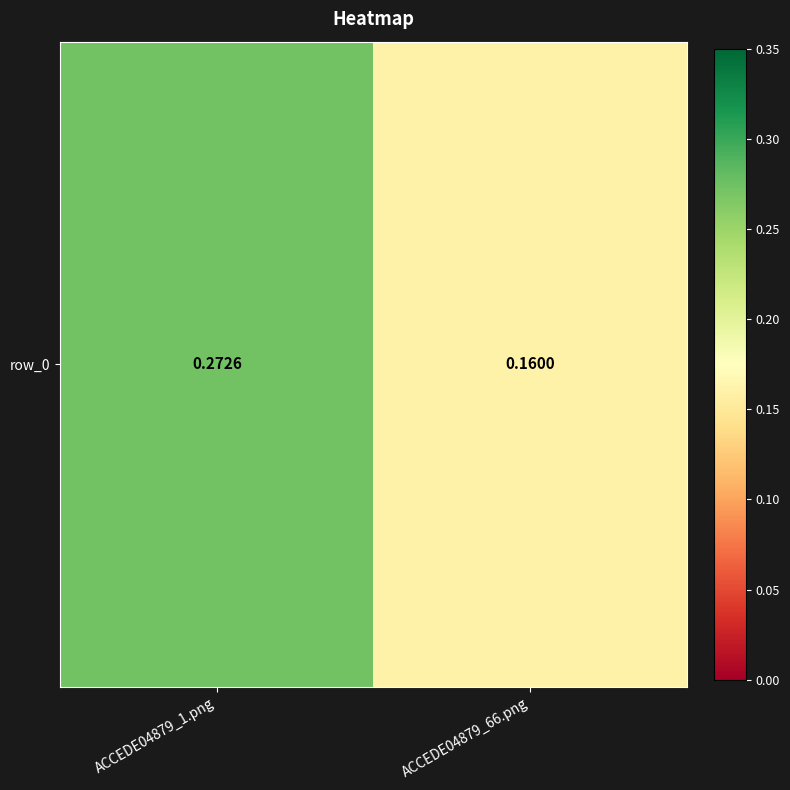

At which category does the chart reach its peak across all series?

ACCEDE04879_1.png